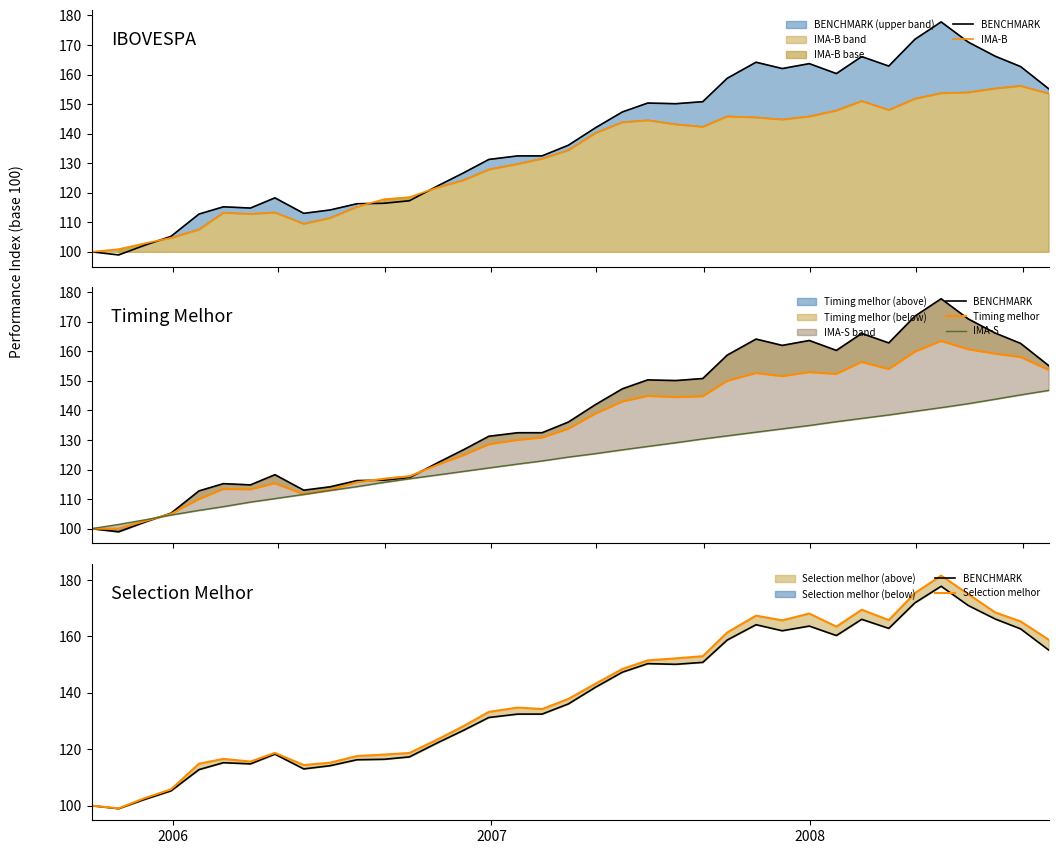

Reading left to right, what are all the values shown in this chart?

BENCHMARK: 100.0	98.9	102.2	105.2	112.8	115.2	114.8	118.3	113.0	114.2	116.3	116.4	117.3	122.2	126.7	131.3	132.5	132.5	136.1	142.0	147.3	150.3	150.1	150.8	158.7	164.2	162.0	163.7	160.3	166.1	162.9	171.9	177.8	171.0	166.2	162.7	155.2
IMA-B: 100.0	100.9	102.9	104.7	107.5	113.2	112.8	113.3	109.5	111.4	115.2	117.8	118.5	121.8	124.3	127.9	129.7	131.5	134.4	140.2	143.9	144.5	143.2	142.3	145.9	145.5	144.8	145.8	147.8	151.0	148.0	151.8	153.7	154.0	155.3	156.2	153.6
Timing melhor: 100.0	100.0	102.6	105.0	110.0	113.4	113.3	115.3	111.6	113.1	115.7	116.9	117.7	121.6	124.8	128.5	130.0	130.8	133.8	138.9	143.0	144.9	144.5	144.8	150.0	152.7	151.6	152.9	152.3	156.4	154.0	159.9	163.5	160.7	159.2	158.1	153.8
IMA-S: 100.0	101.4	103.0	104.6	106.2	107.5	109.0	110.2	111.6	112.9	114.2	115.7	116.9	118.2	119.4	120.6	121.9	122.9	124.2	125.4	126.7	127.8	129.1	130.4	131.4	132.7	133.8	134.9	136.2	137.3	138.5	139.7	141.0	142.3	143.8	145.3	146.8
Selection melhor: 100.0	99.0	102.7	105.8	114.9	116.6	115.6	118.7	114.4	115.2	117.6	118.1	118.7	123.4	128.2	133.3	134.8	134.3	137.8	143.2	148.5	151.5	152.2	153.0	161.4	167.4	165.7	168.1	163.5	169.5	165.8	175.4	181.6	175.0	168.5	165.3	158.9